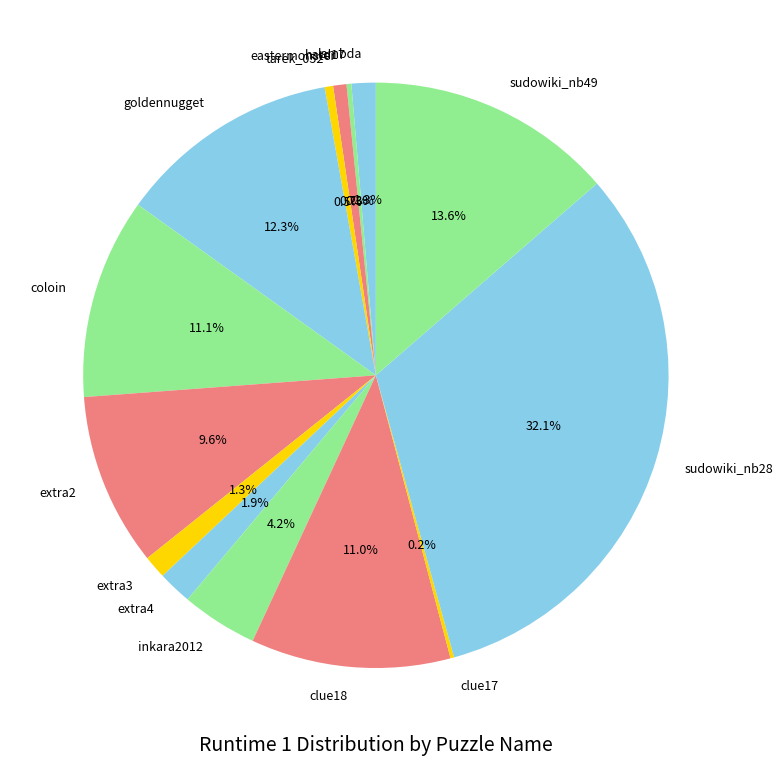

Approximately how many times larger is the value at lambda compared to extra4?

0.7